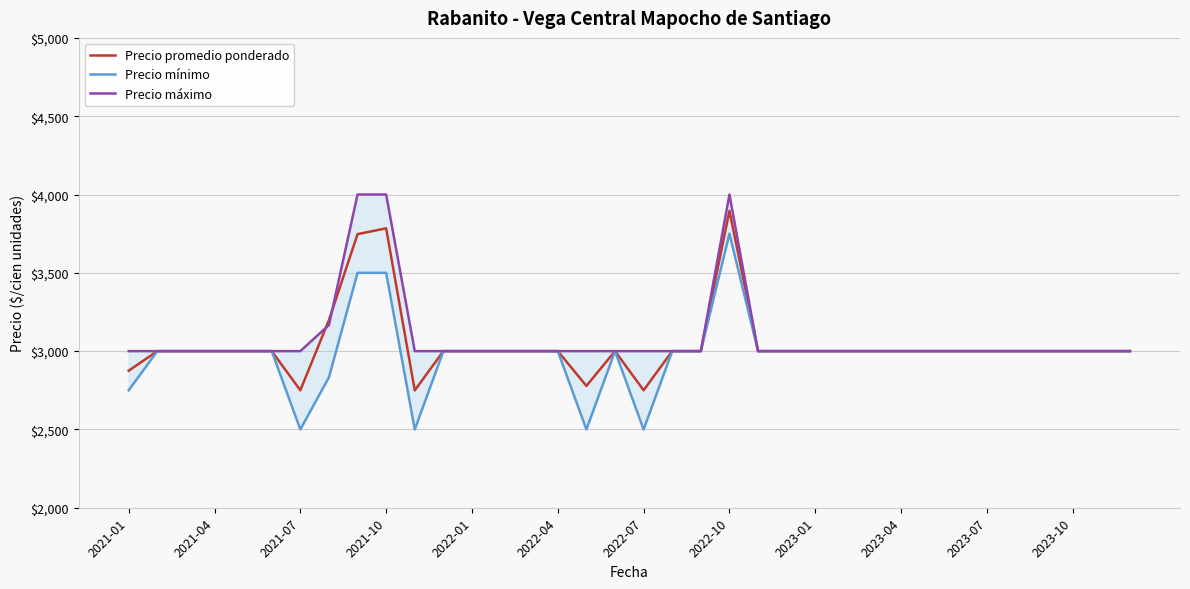

Reading left to right, what are all the values shown in this chart?

Precio promedio ponderado: 2875	3000	3000	3000	3000	3000	2750	3198	3747	3784	2749	3000	3000	3000	3000	3000	2778	3000	2750	3000	3000	3896	3000	3000	3000	3000	3000	3000	3000	3000	3000	3000	3000	3000	3000	3000
Precio mínimo: 2750	3000	3000	3000	3000	3000	2500	2833	3500	3500	2500	3000	3000	3000	3000	3000	2500	3000	2500	3000	3000	3750	3000	3000	3000	3000	3000	3000	3000	3000	3000	3000	3000	3000	3000	3000
Precio máximo: 3000	3000	3000	3000	3000	3000	3000	3167	4000	4000	3000	3000	3000	3000	3000	3000	3000	3000	3000	3000	3000	4000	3000	3000	3000	3000	3000	3000	3000	3000	3000	3000	3000	3000	3000	3000